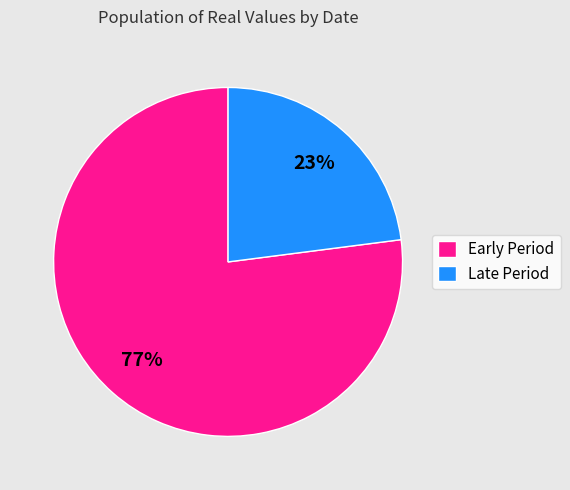

Is the sum of Late Period and Early Period greater than half?

Yes